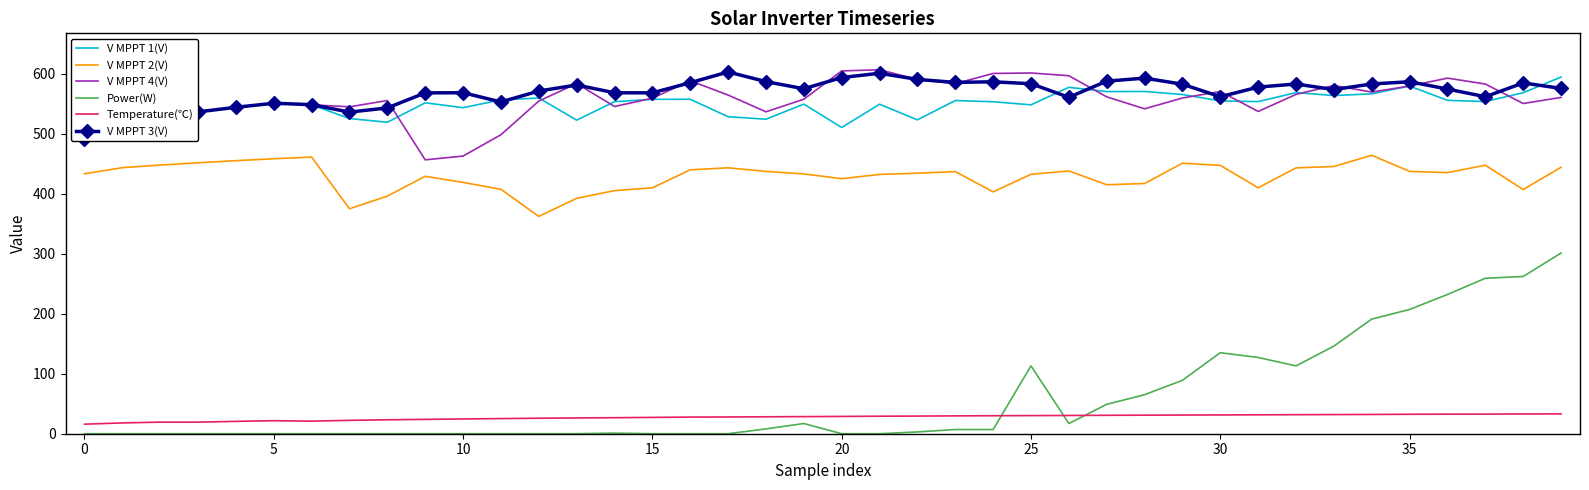

What is the sum of the V MPPT 1(V) values at 32 and 27?

1138.3